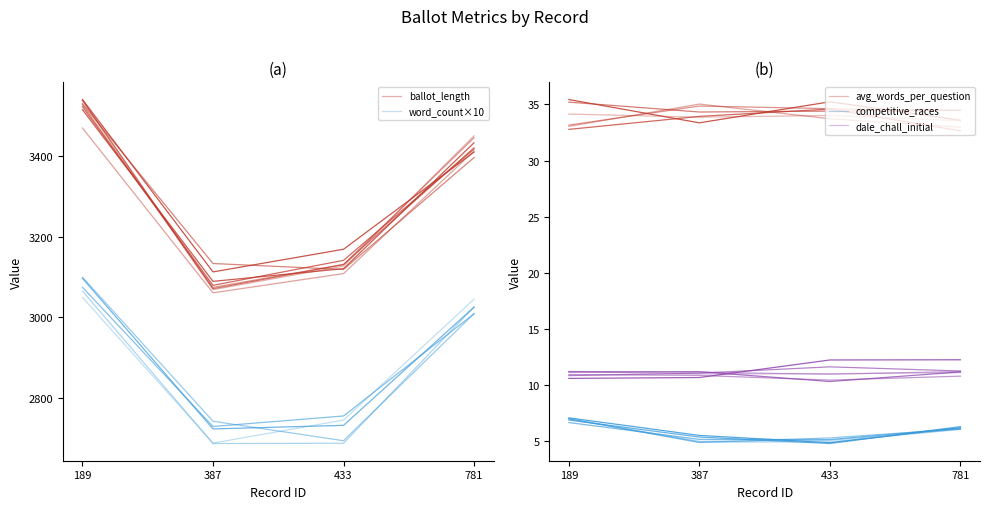

What value does the competitive_races series have at 433?

5.0